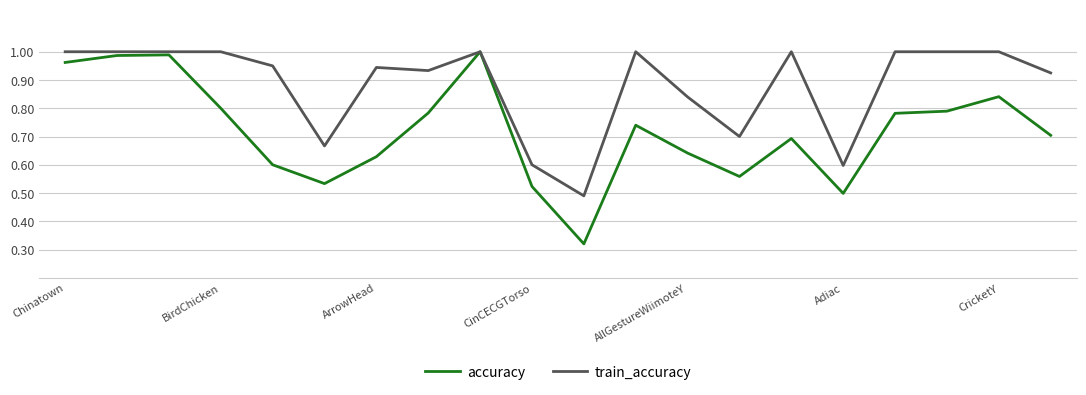

Which series has the largest total across all categories?

train_accuracy